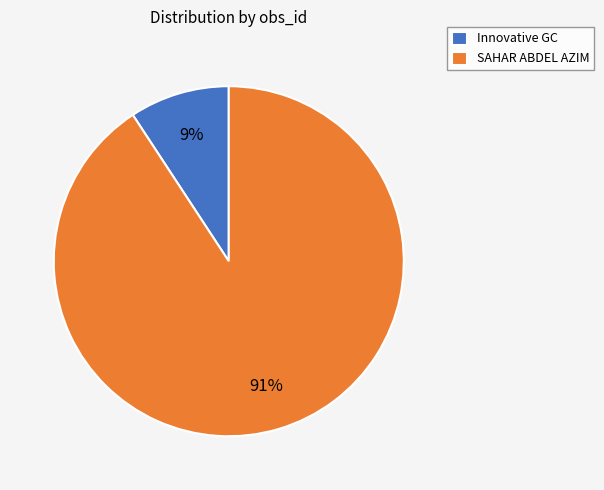

Is SAHAR ABDEL AZIM the majority of the pie?

Yes